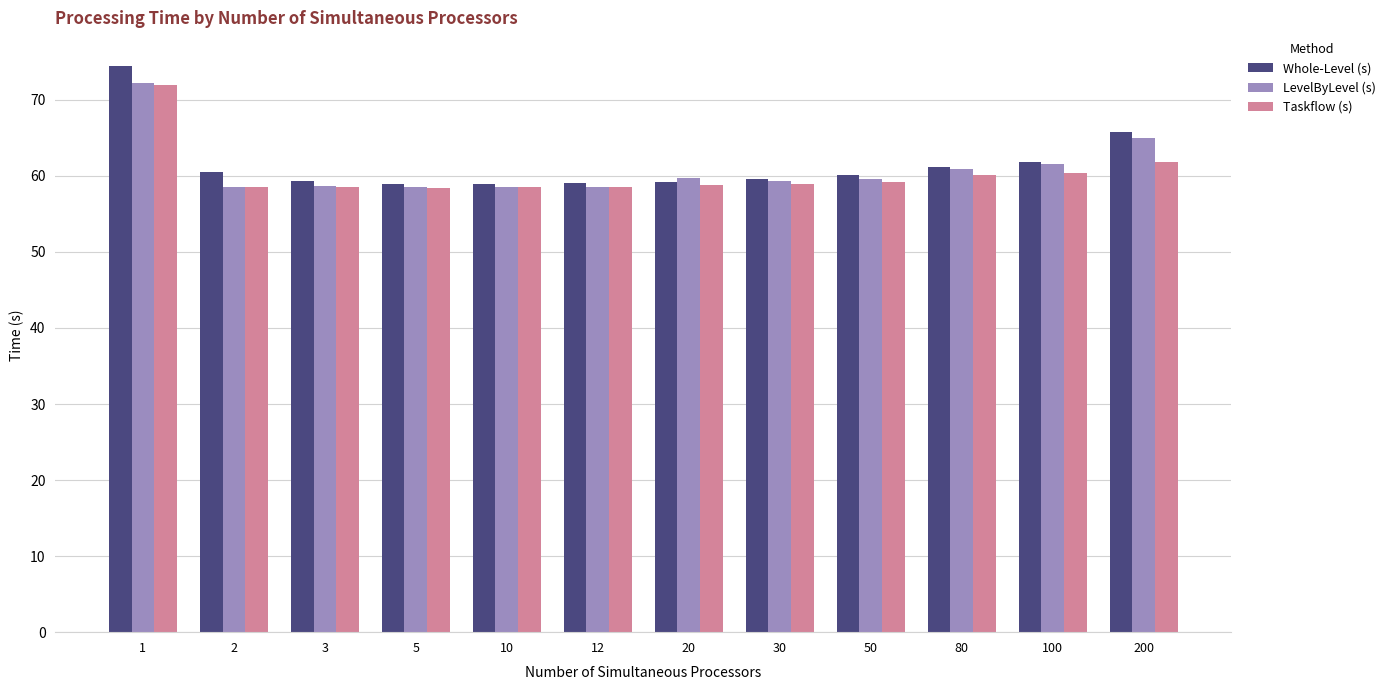

Are the bars horizontal?

No